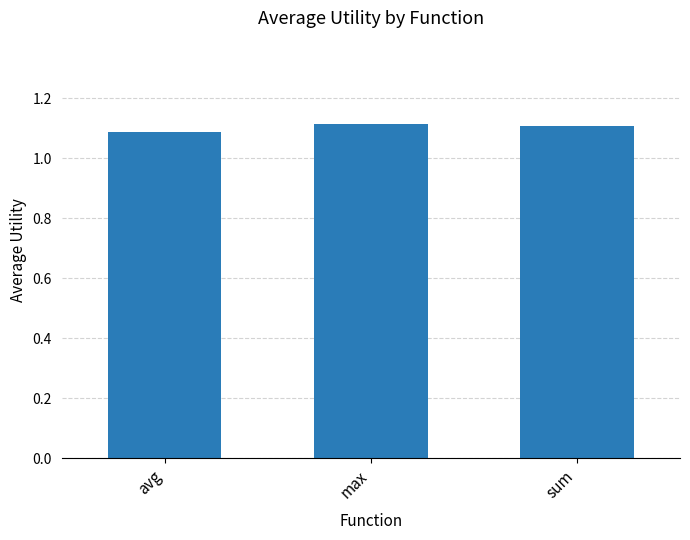

What is the ratio of the value at sum to the value at max?

1.0